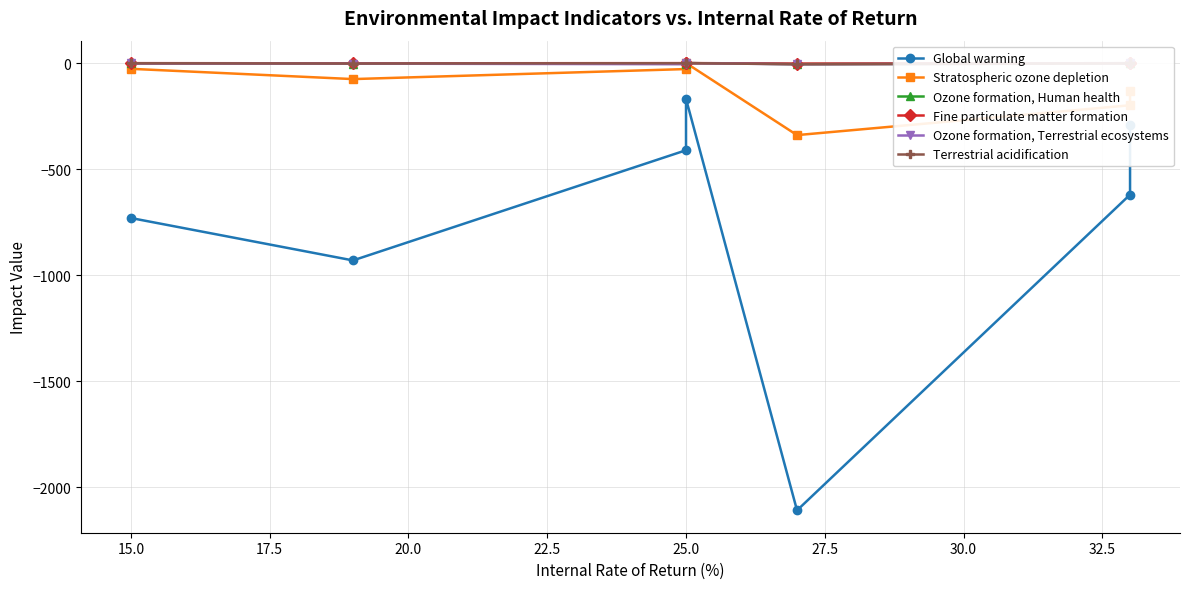

How many interior local peaks does the Global warming series have?

1